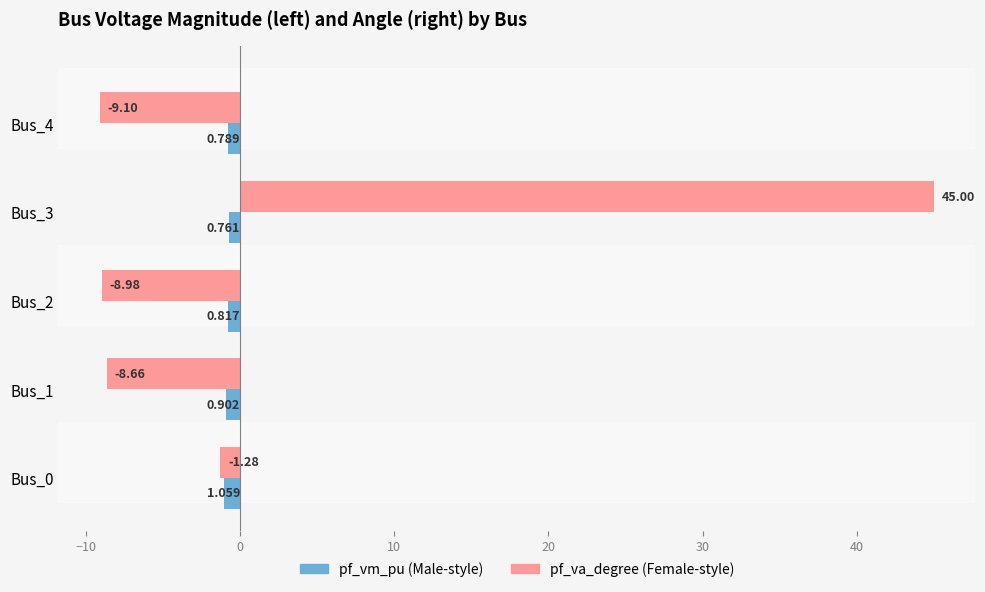

Count the number of data series in this chart.

2